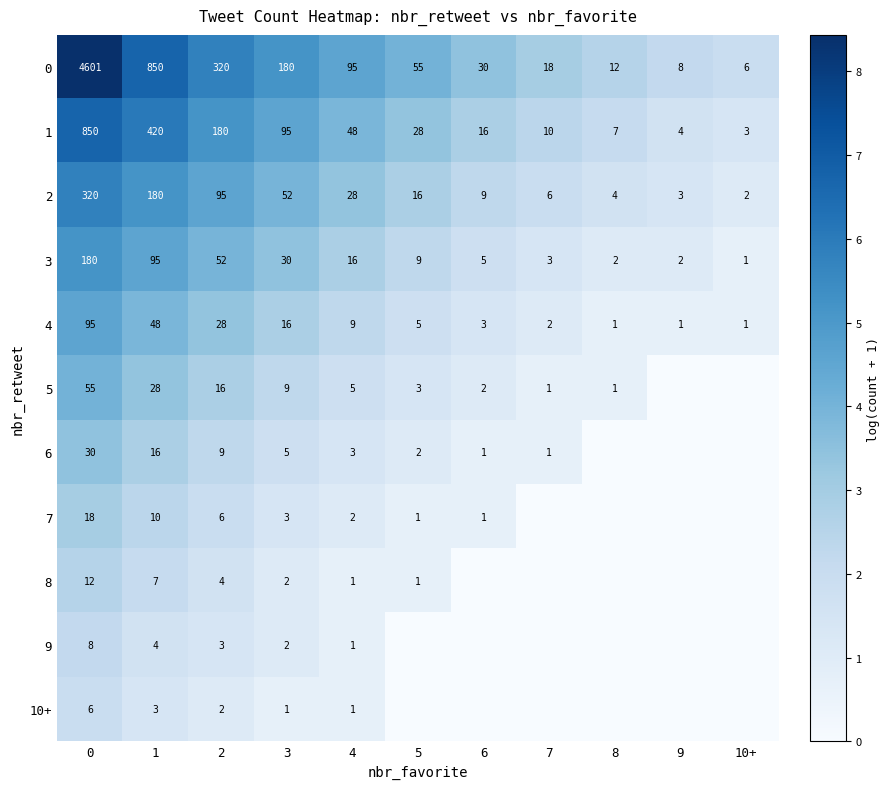

Which category has the lowest value across all series?

9